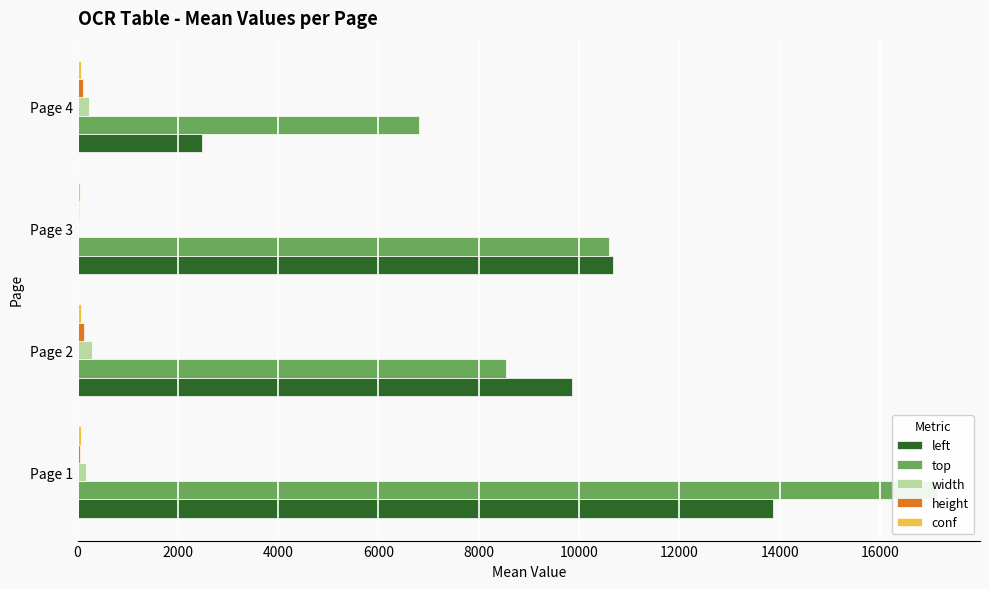

What is the difference between the conf values at Page 4 and Page 1?

2.0